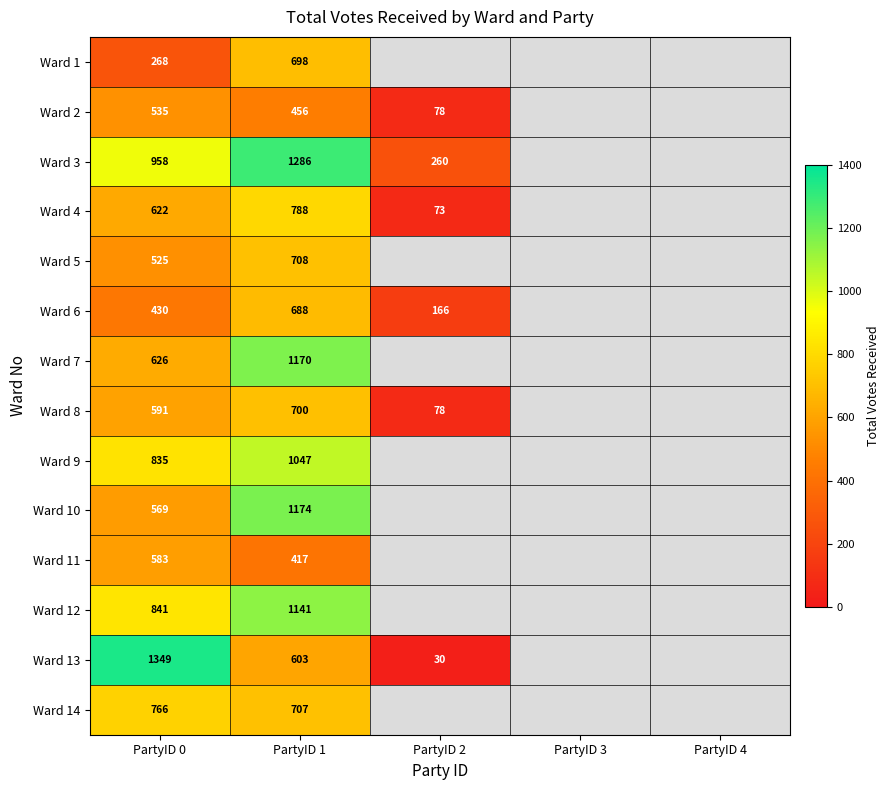

How many series are shown in this chart?

14